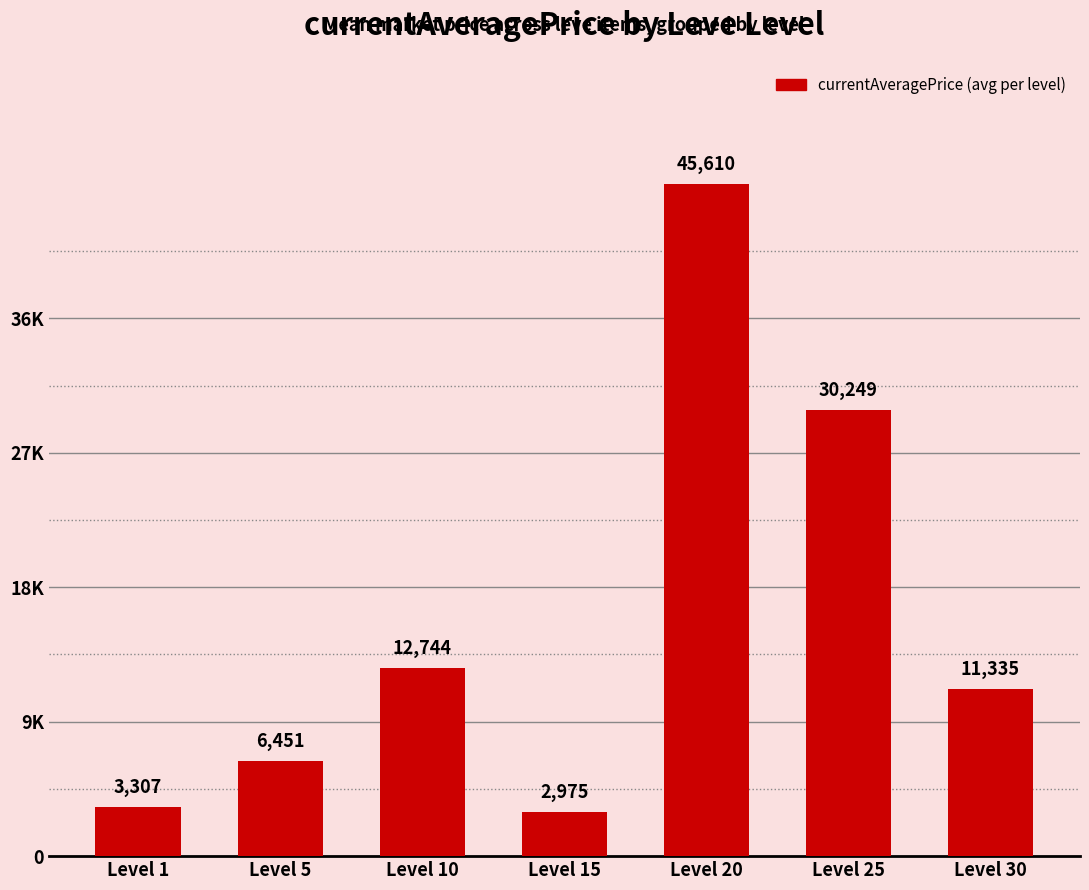

What is the ratio of the value at Level 25 to the value at Level 20?

0.7